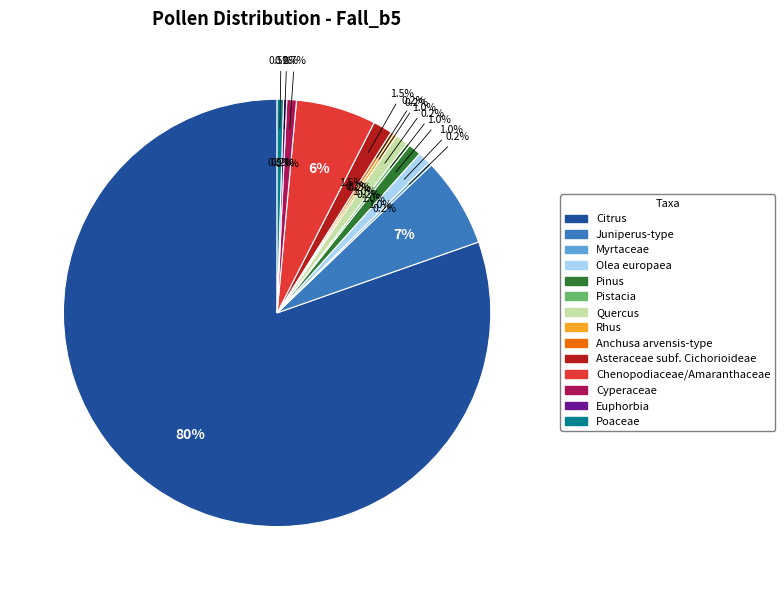

True or false: Pinus accounts for 11% of the total.

False